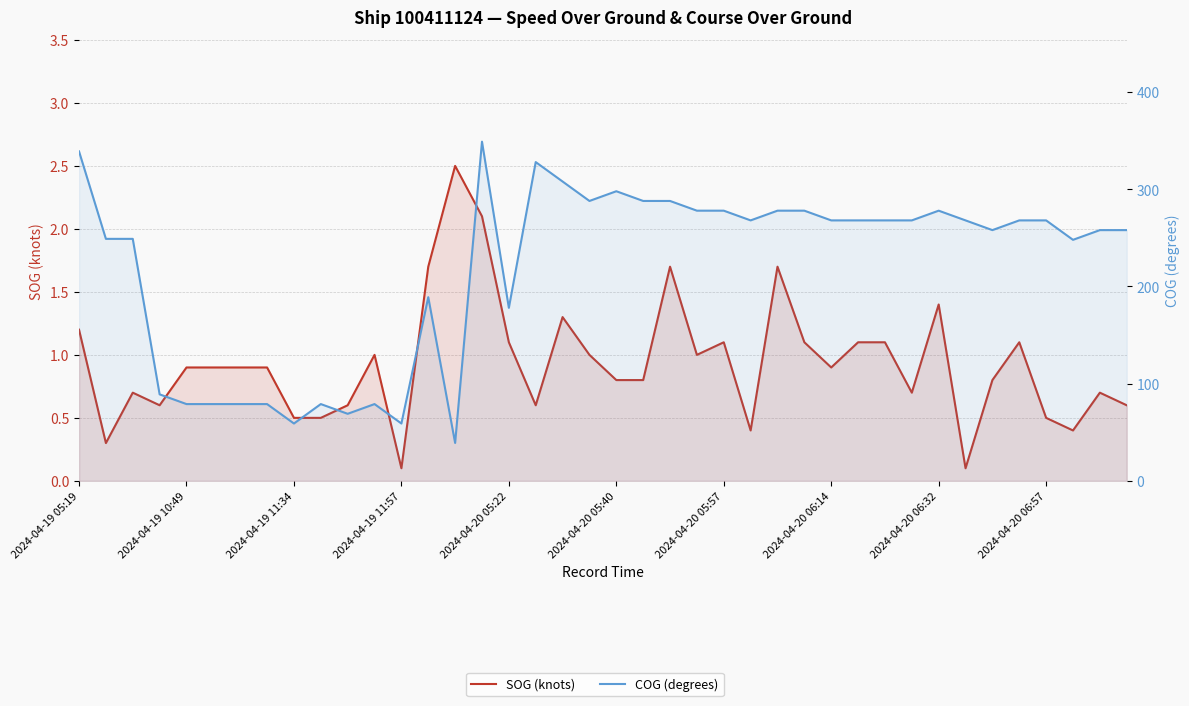

Which series has the largest range (max minus min)?

COG (degrees)